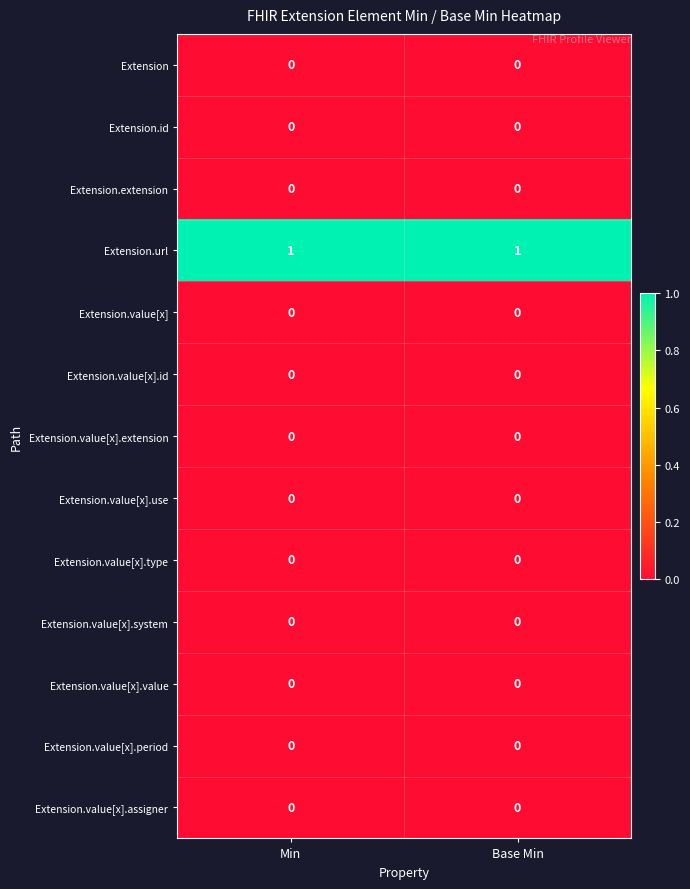

Reading left to right, list all the values displayed in this chart.

Extension: Min=0	Base Min=0
Extension.id: Min=0	Base Min=0
Extension.extension: Min=0	Base Min=0
Extension.url: Min=1	Base Min=1
Extension.value[x]: Min=0	Base Min=0
Extension.value[x].id: Min=0	Base Min=0
Extension.value[x].extension: Min=0	Base Min=0
Extension.value[x].use: Min=0	Base Min=0
Extension.value[x].type: Min=0	Base Min=0
Extension.value[x].system: Min=0	Base Min=0
Extension.value[x].value: Min=0	Base Min=0
Extension.value[x].period: Min=0	Base Min=0
Extension.value[x].assigner: Min=0	Base Min=0